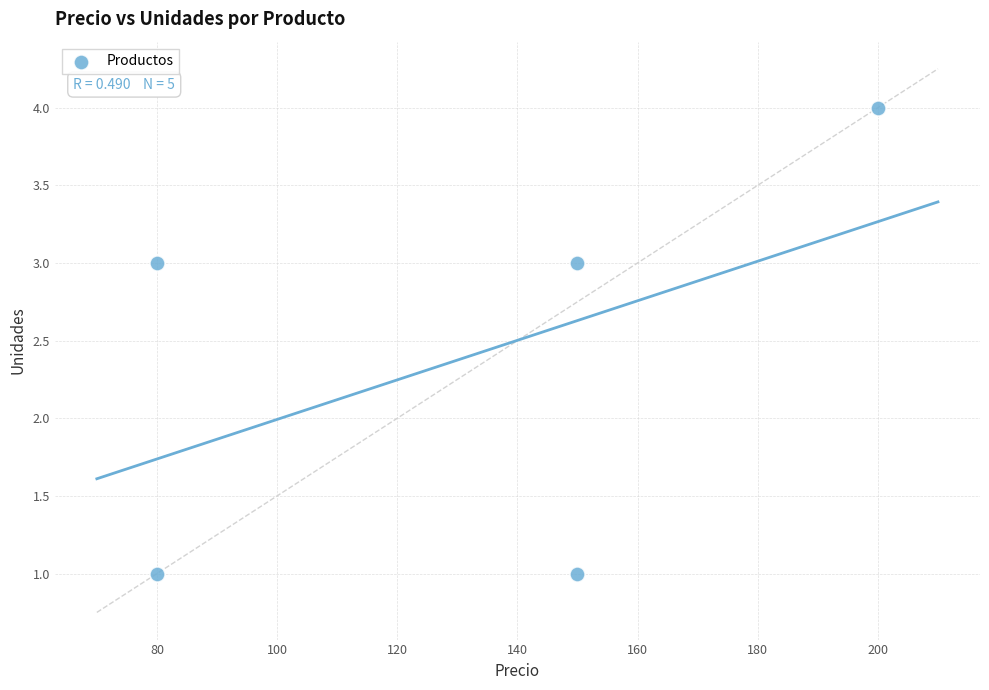

What is the range of X values (max minus min)?

120